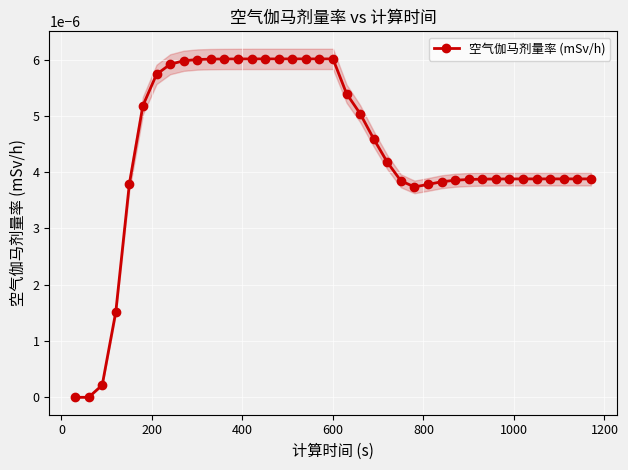

True or false: there are more than 2 points higher than both neighbors.

False